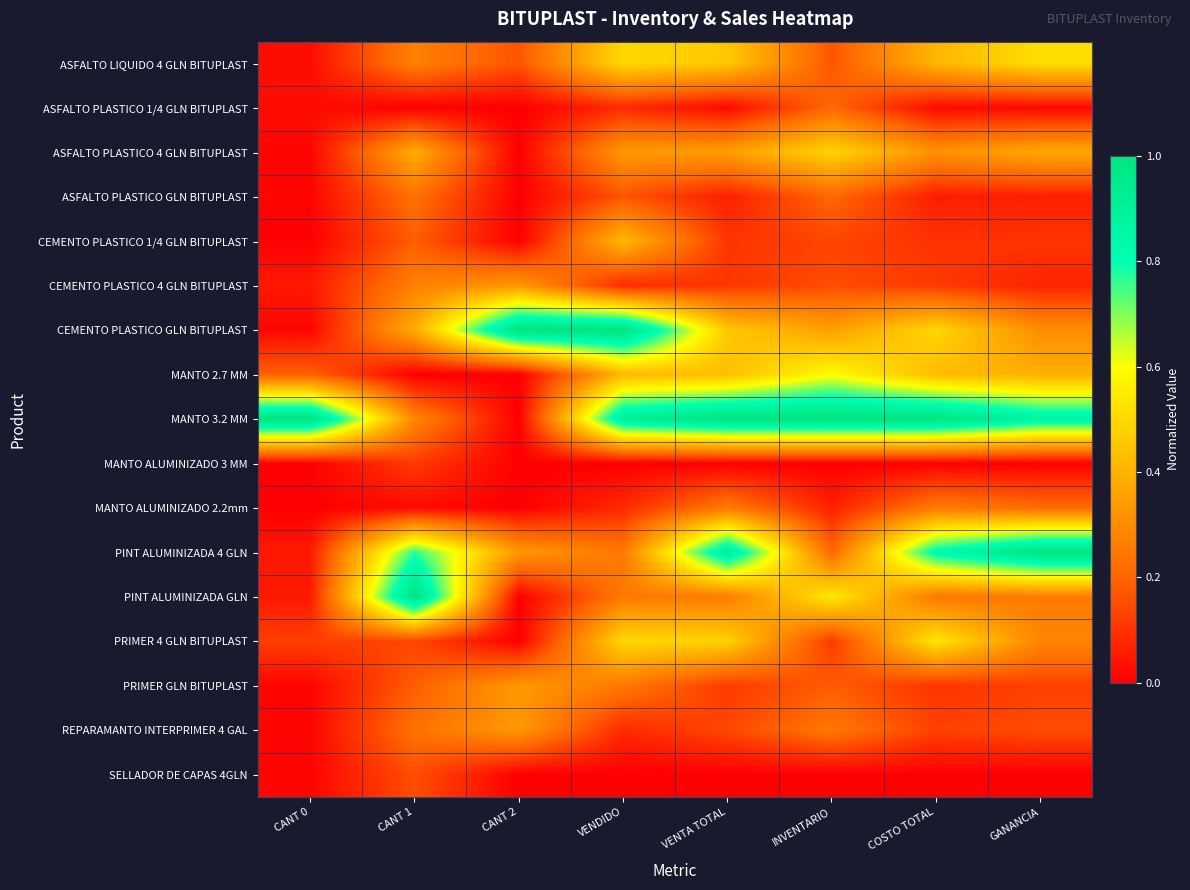

How many data points does each series have?

8